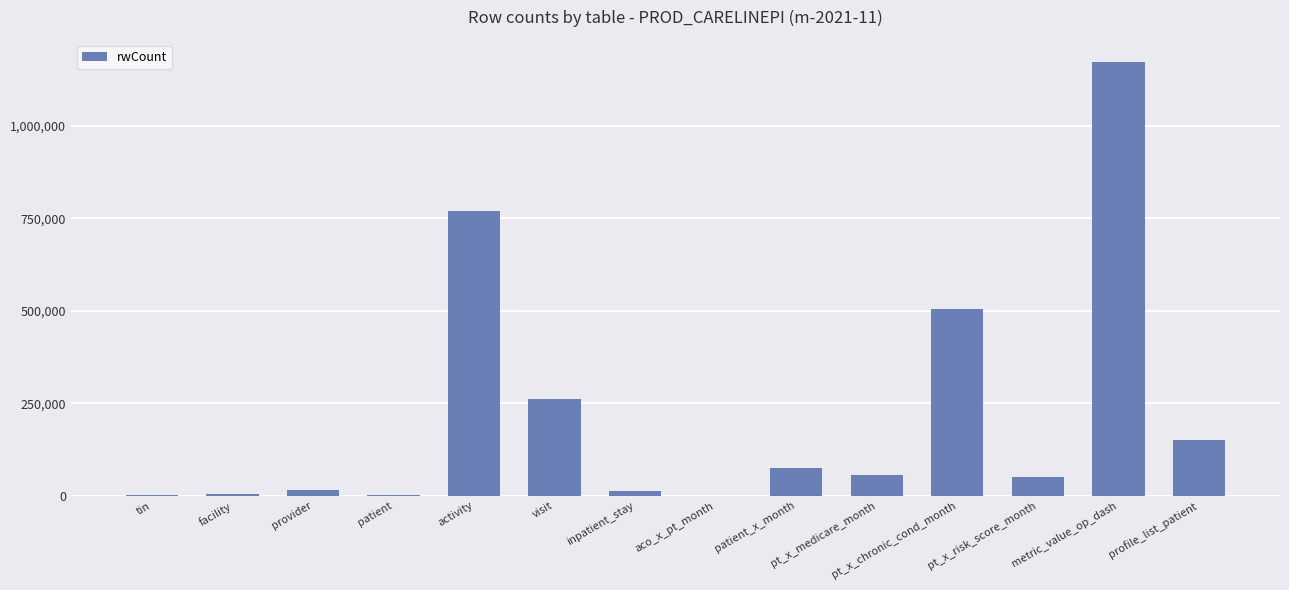

Which has a higher value, patient or metric_value_op_dash?

metric_value_op_dash